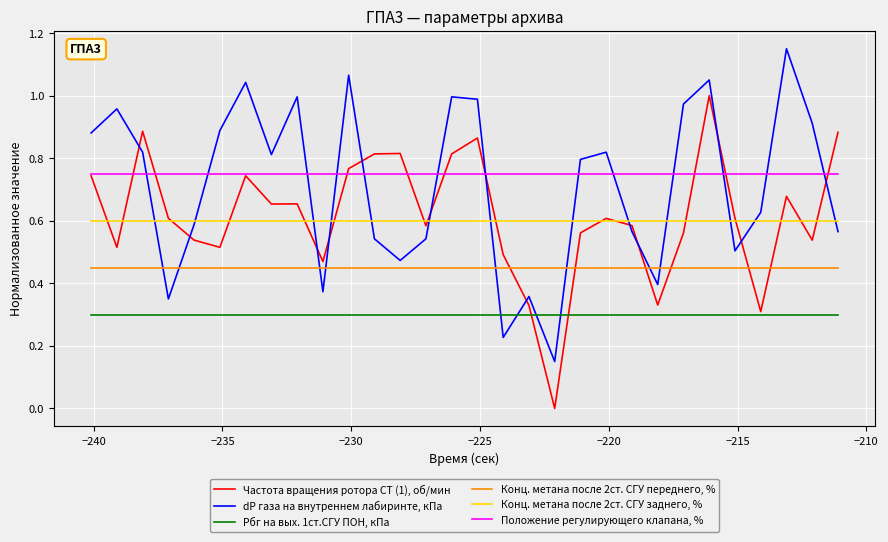

How many lines are shown in the chart?

6